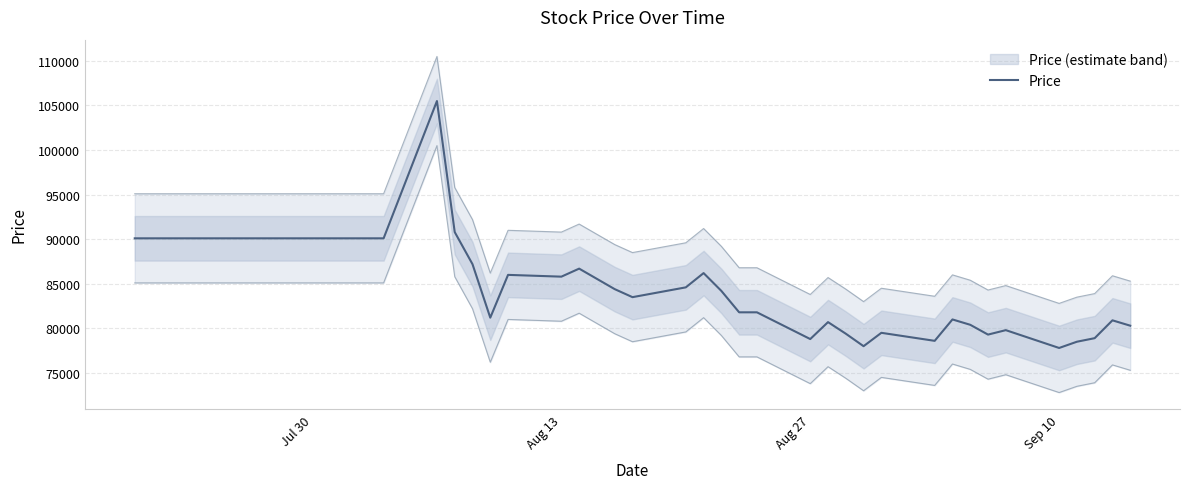

How many categories are shown in the chart?

40